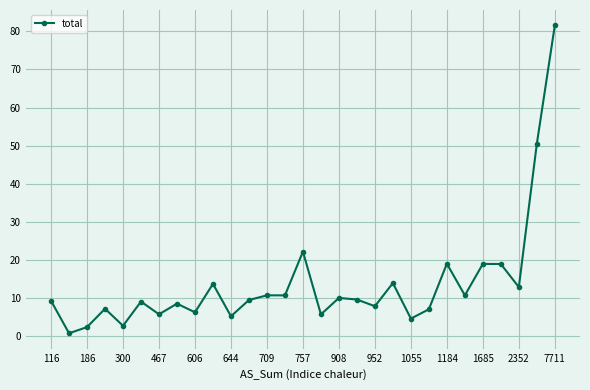

True or false: the data has more than 0 interior local peaks.

True